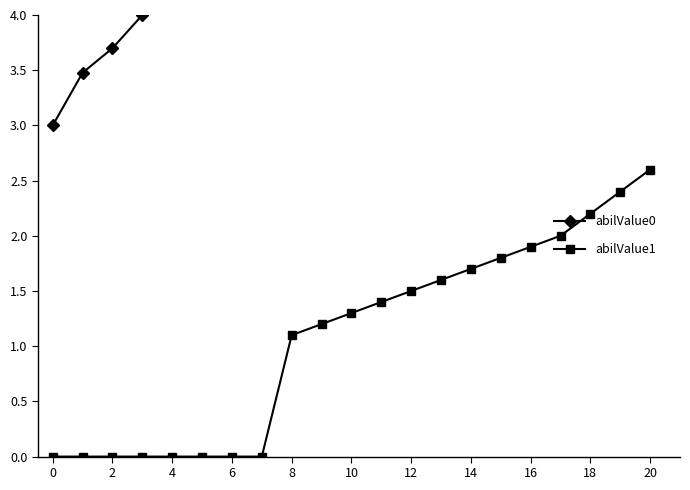

Count the number of data series in this chart.

2